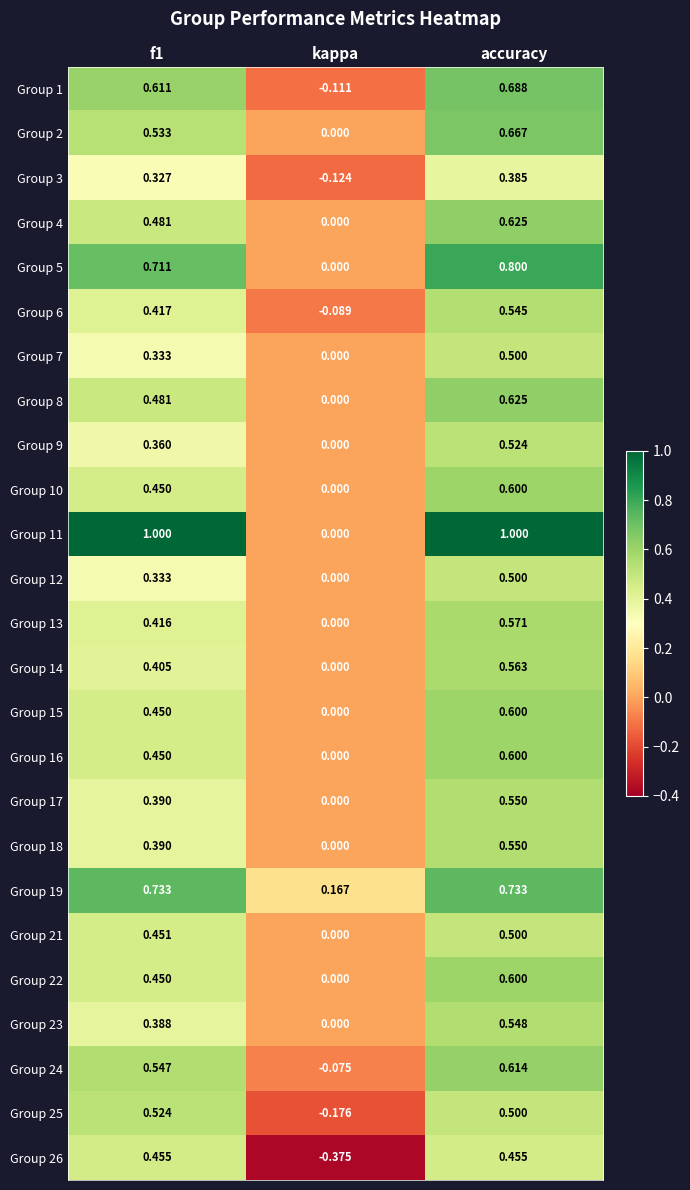

At which category is the sum across all series the highest?

accuracy